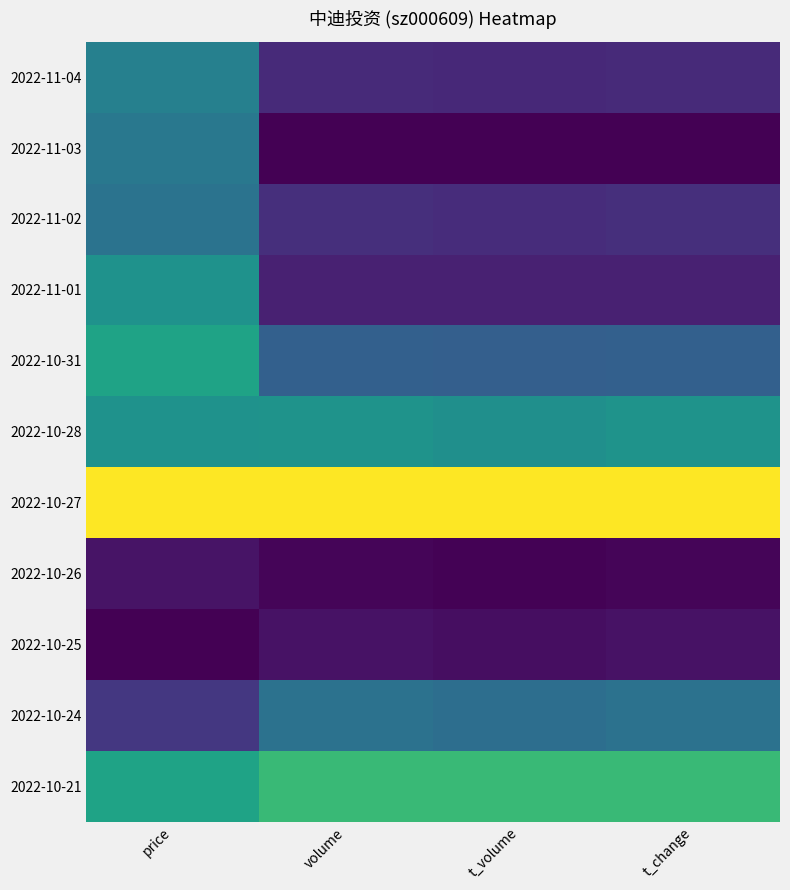

Count the number of data series in this chart.

11